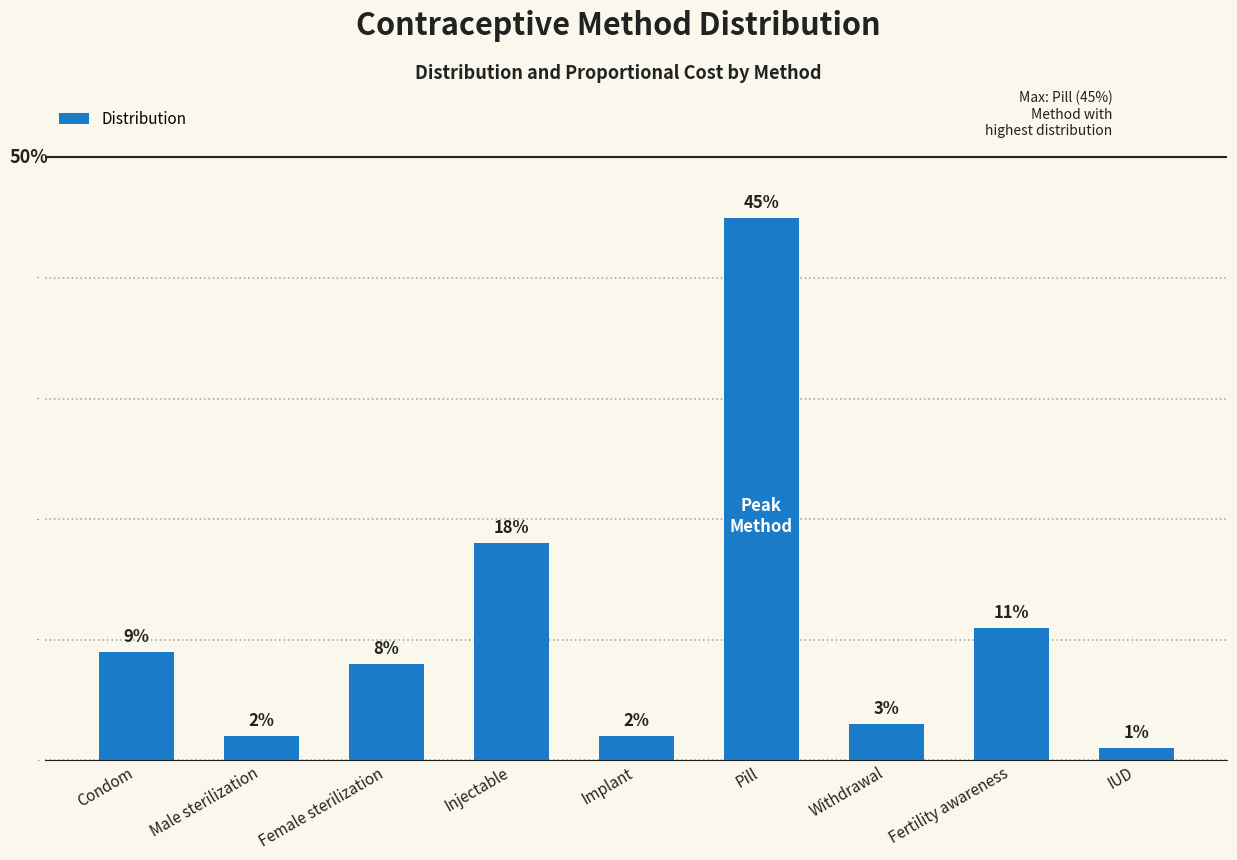

What is the value of the 4th bar from the left?

0.2